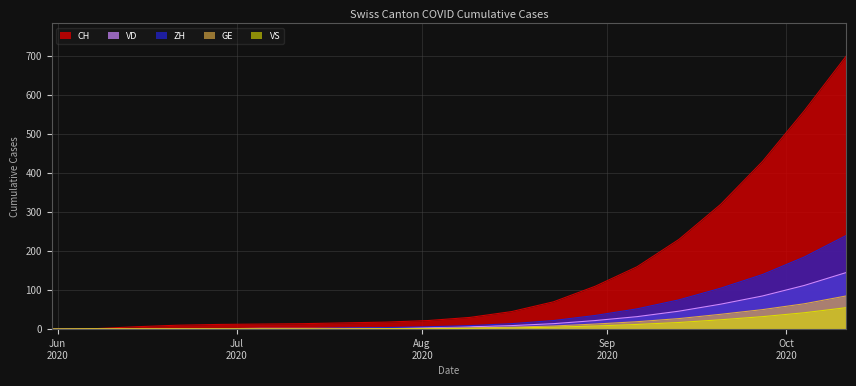

Is it true that ZH equals 1 at 2020-07-19?

False